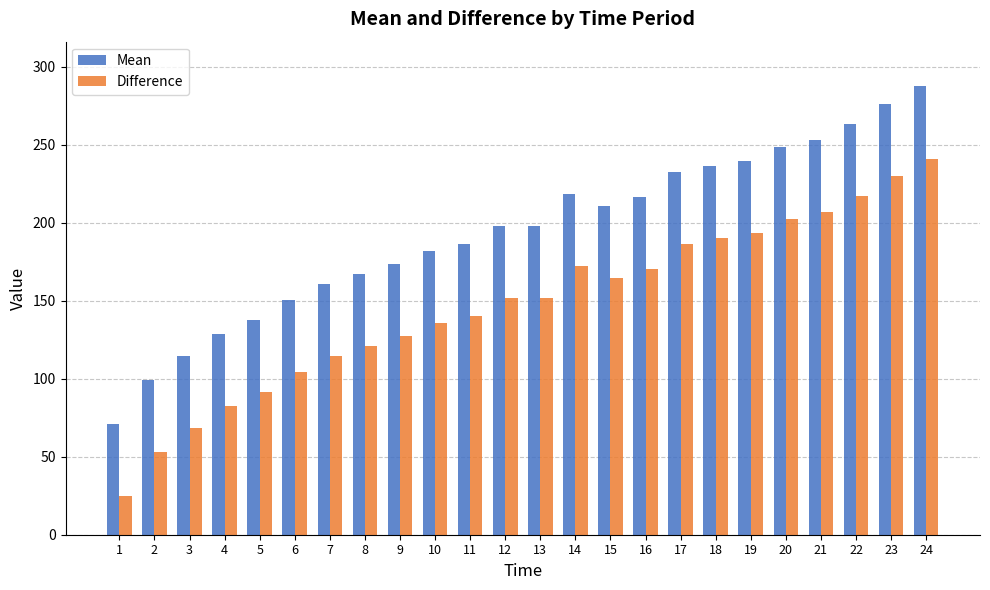

How many data points in Difference are above 151?

13